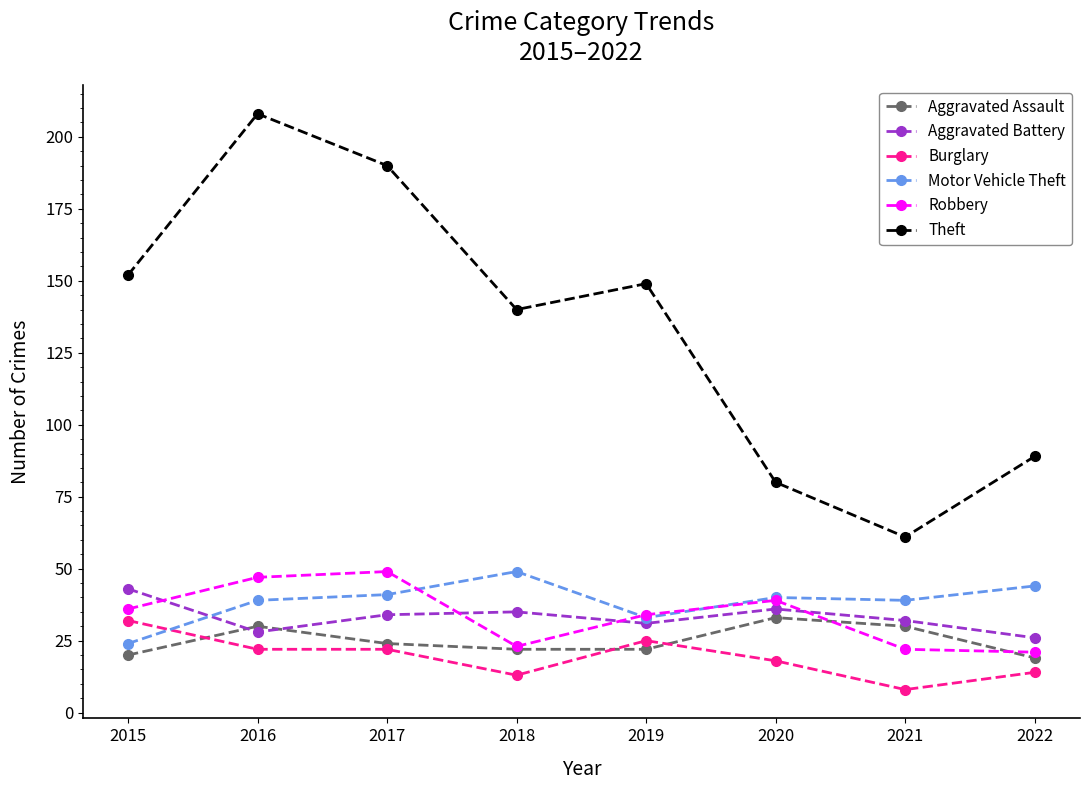

What is the sum of all Aggravated Assault values?

200